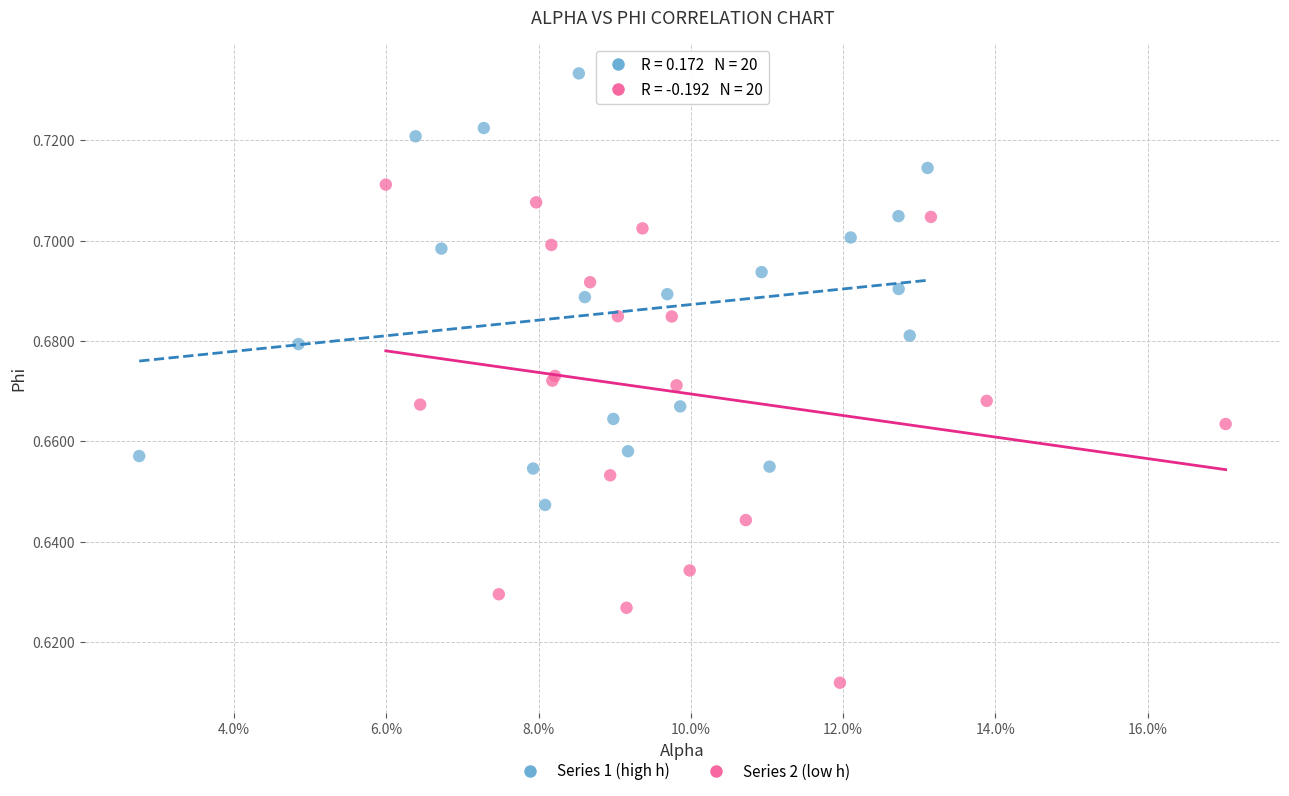

Which series contains the lowest Y value?

Series 2 (low h)